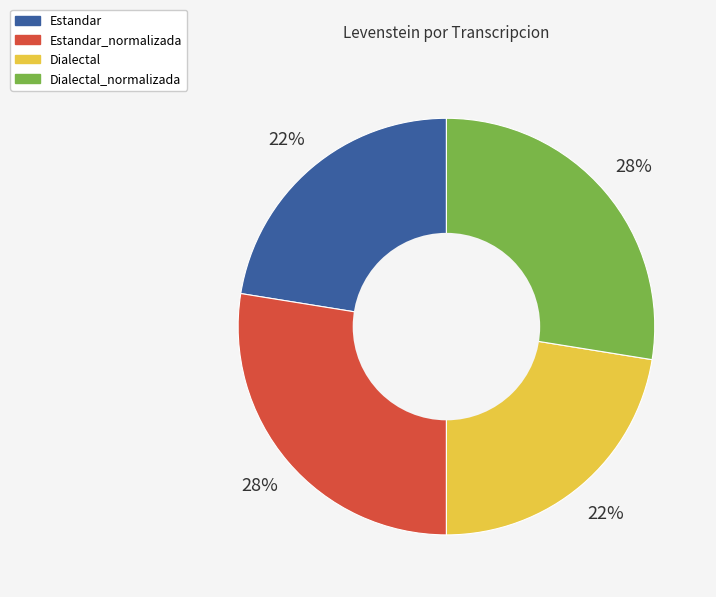

Is it true that Dialectal_normalizada is 28% of the pie?

True